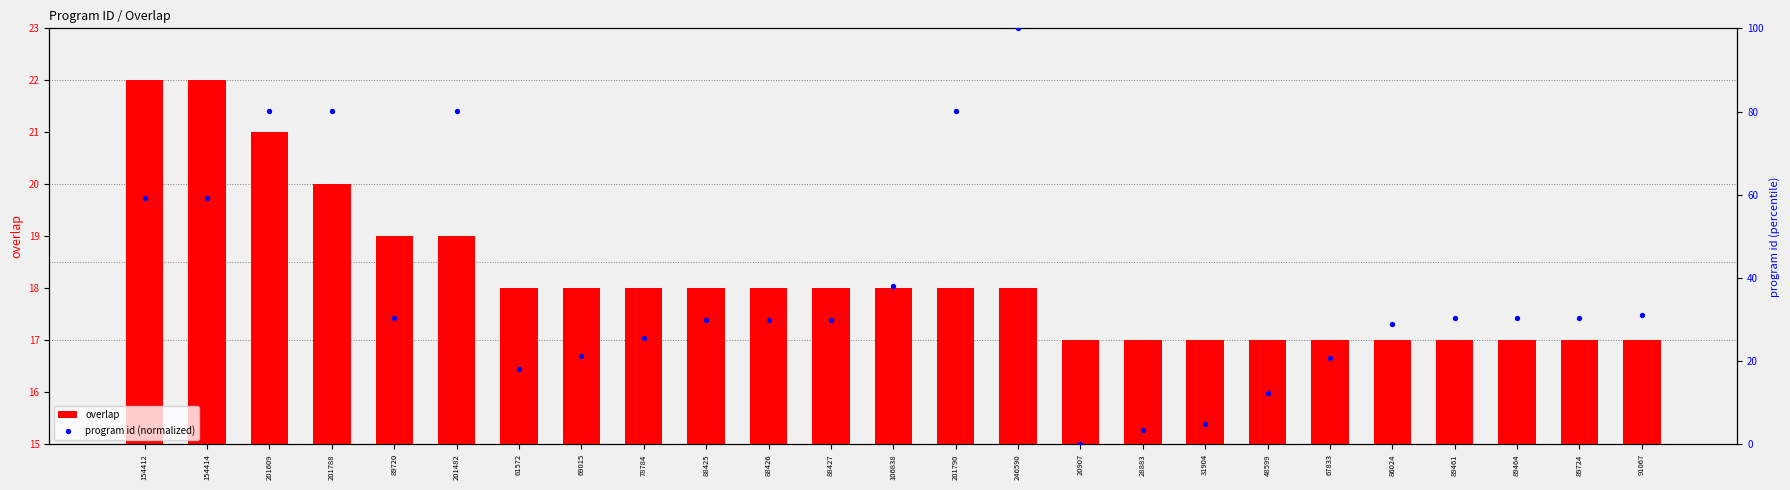

Is the value of program id (normalized) at 89461 greater than the value of overlap at 89464?

Yes